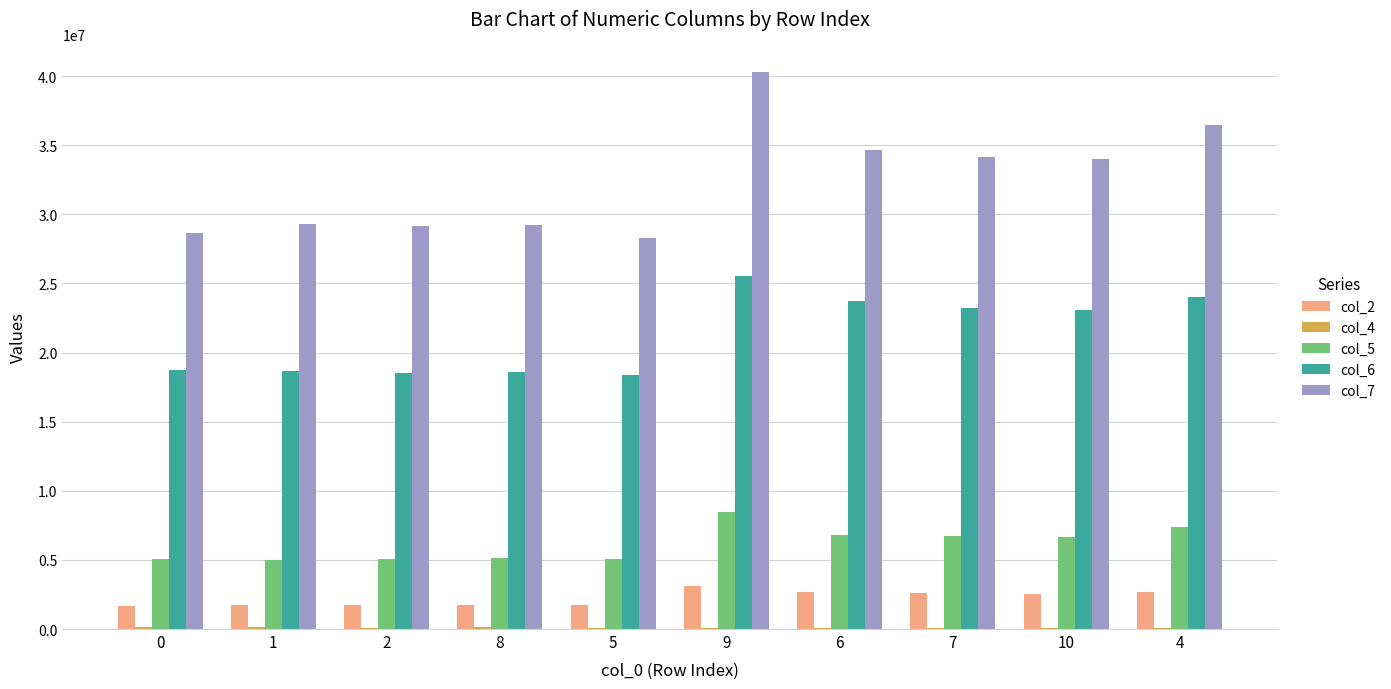

True or false: col_7 has a value of 36454750 at 4.

True